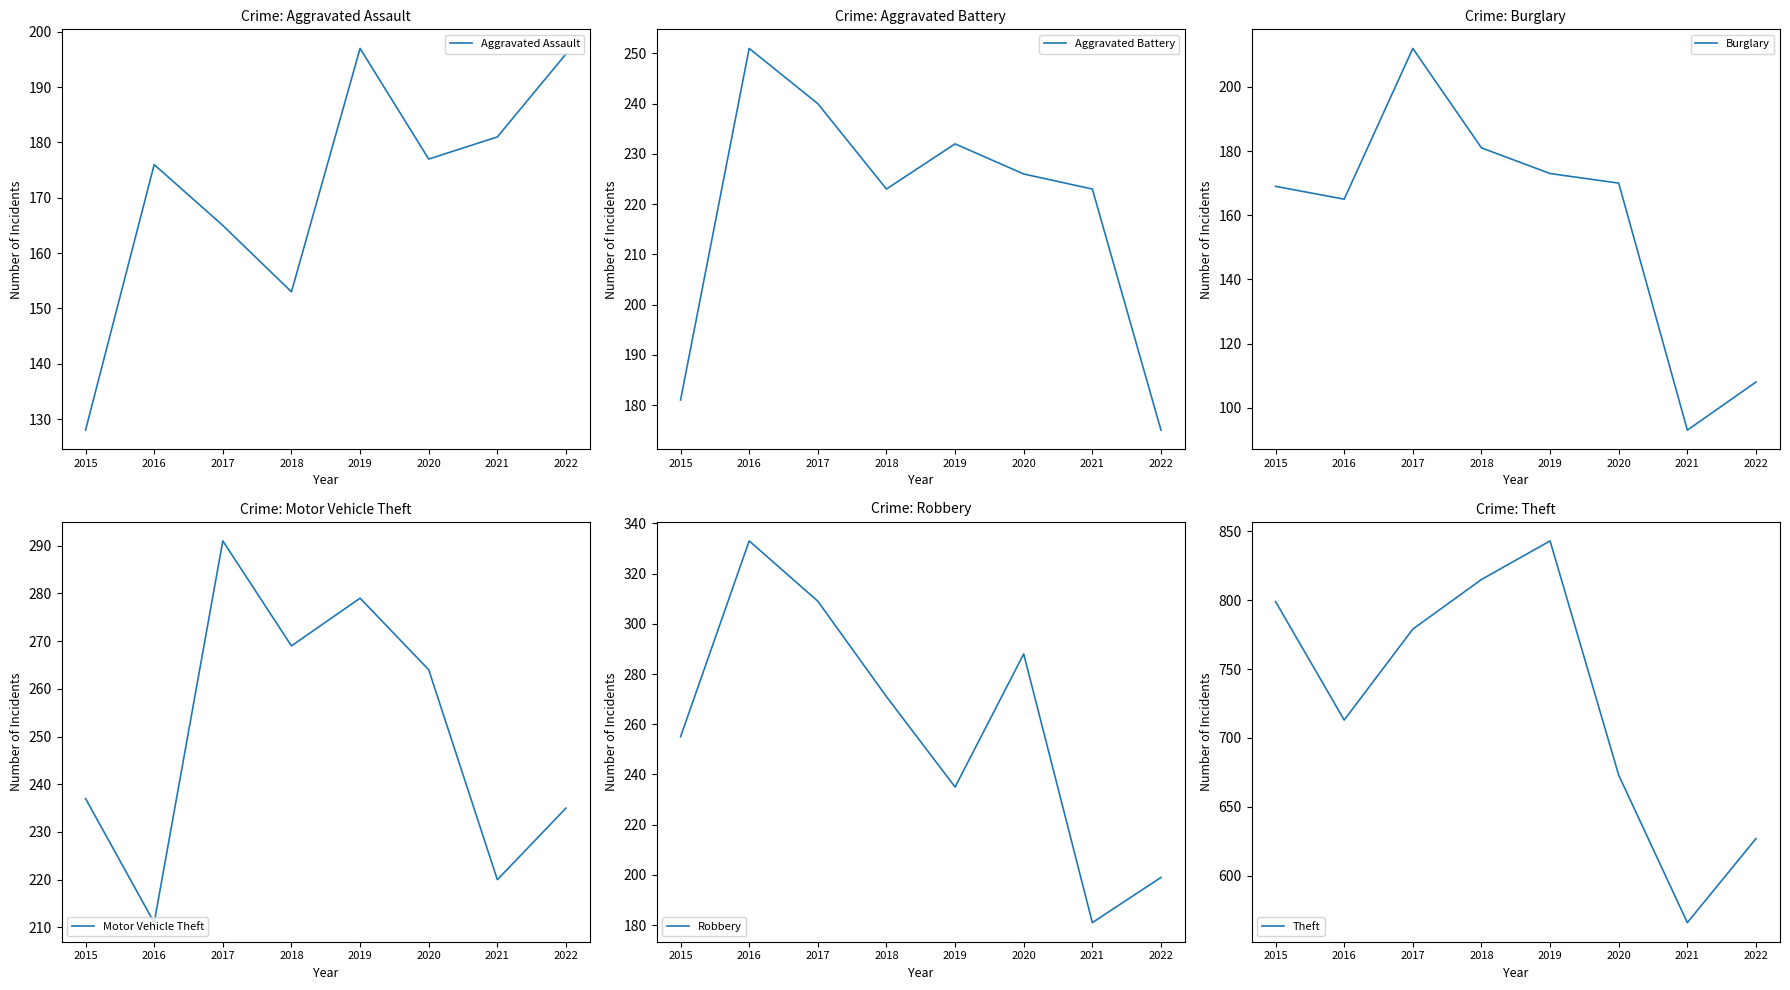

What is the minimum value shown in the chart?

93